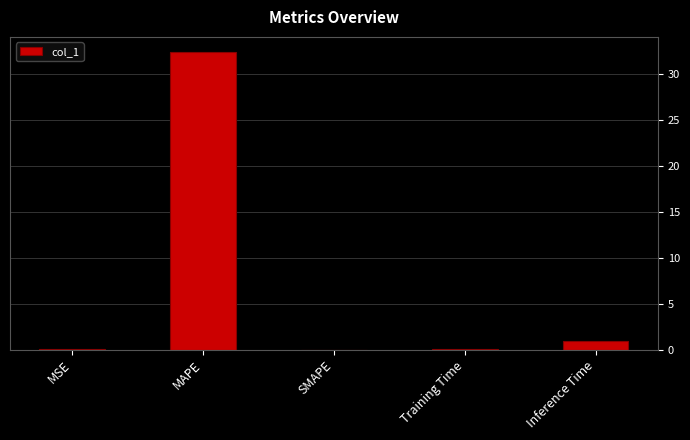

How many categories are shown in the chart?

5